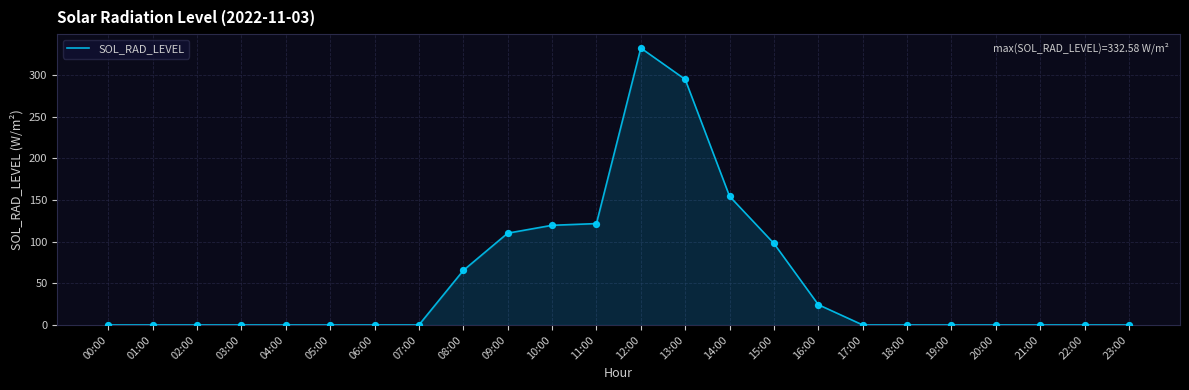

What is the ratio of the value at 09:00 to the value at 08:00?

1.7